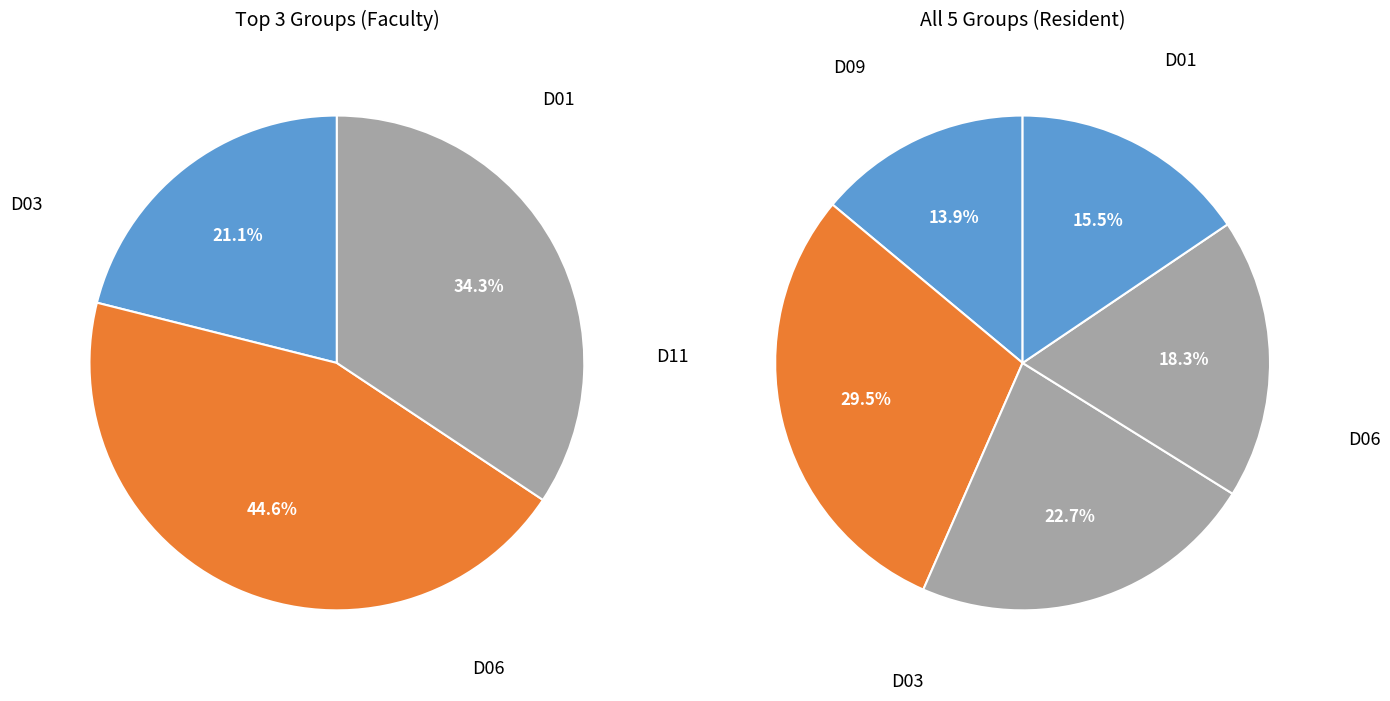

True or false: D06 accounts for 38% of the total.

False